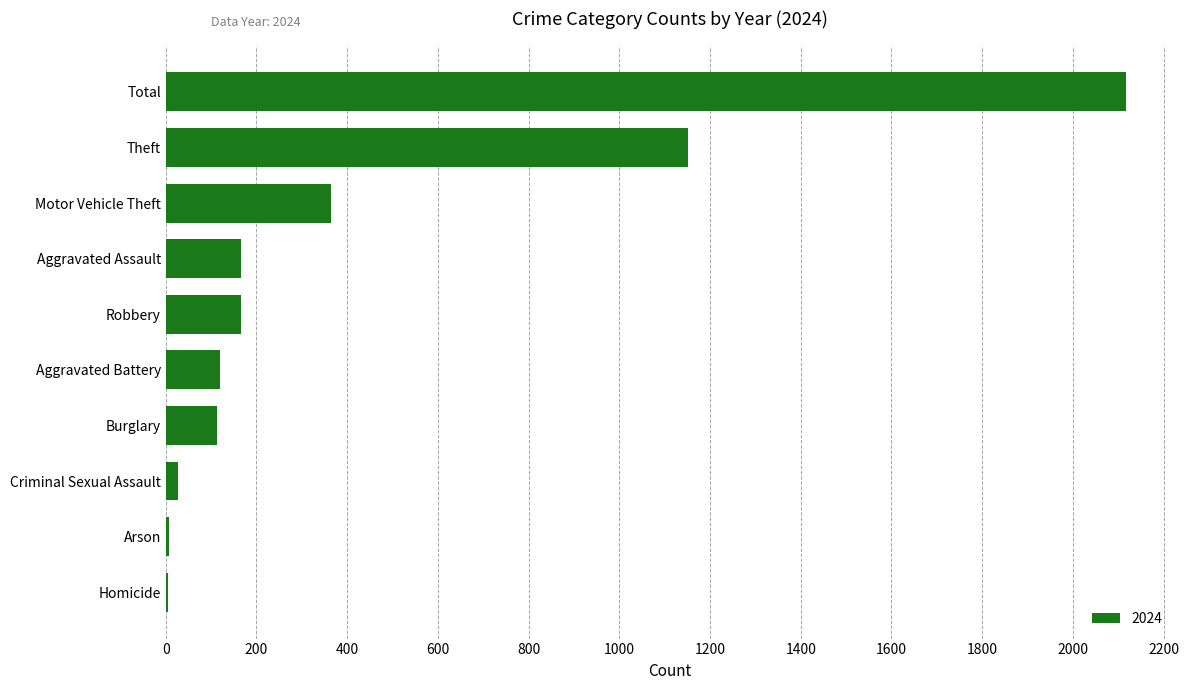

Which has a higher value, Arson or Robbery?

Robbery